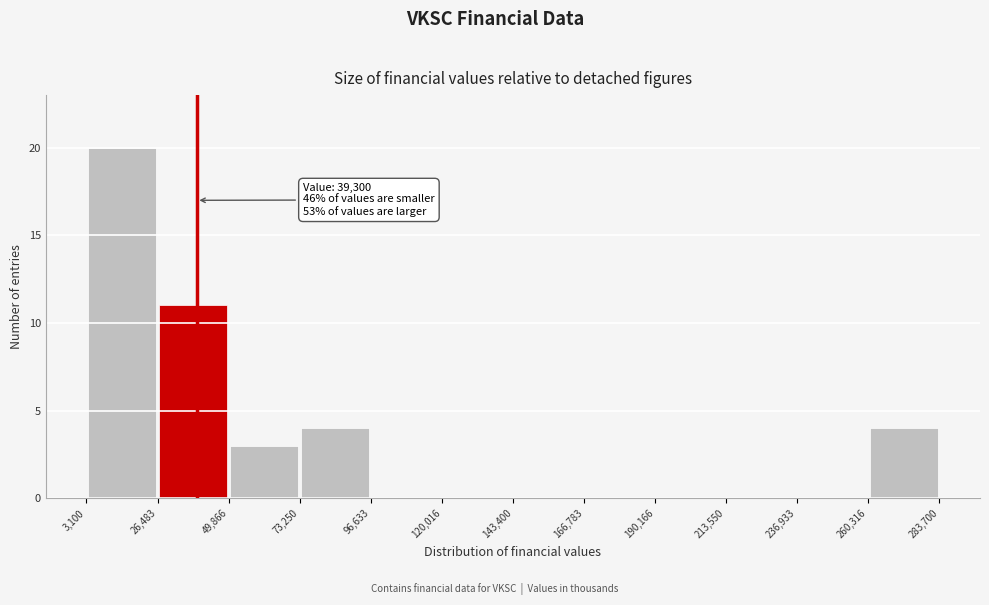

Over which range of the x-axis is the bar tallest?

3,100 to 26,483